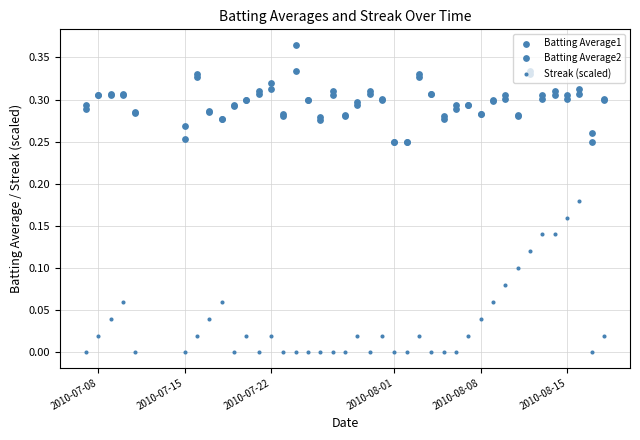

At how many categories does at least one series exceed 0?

40